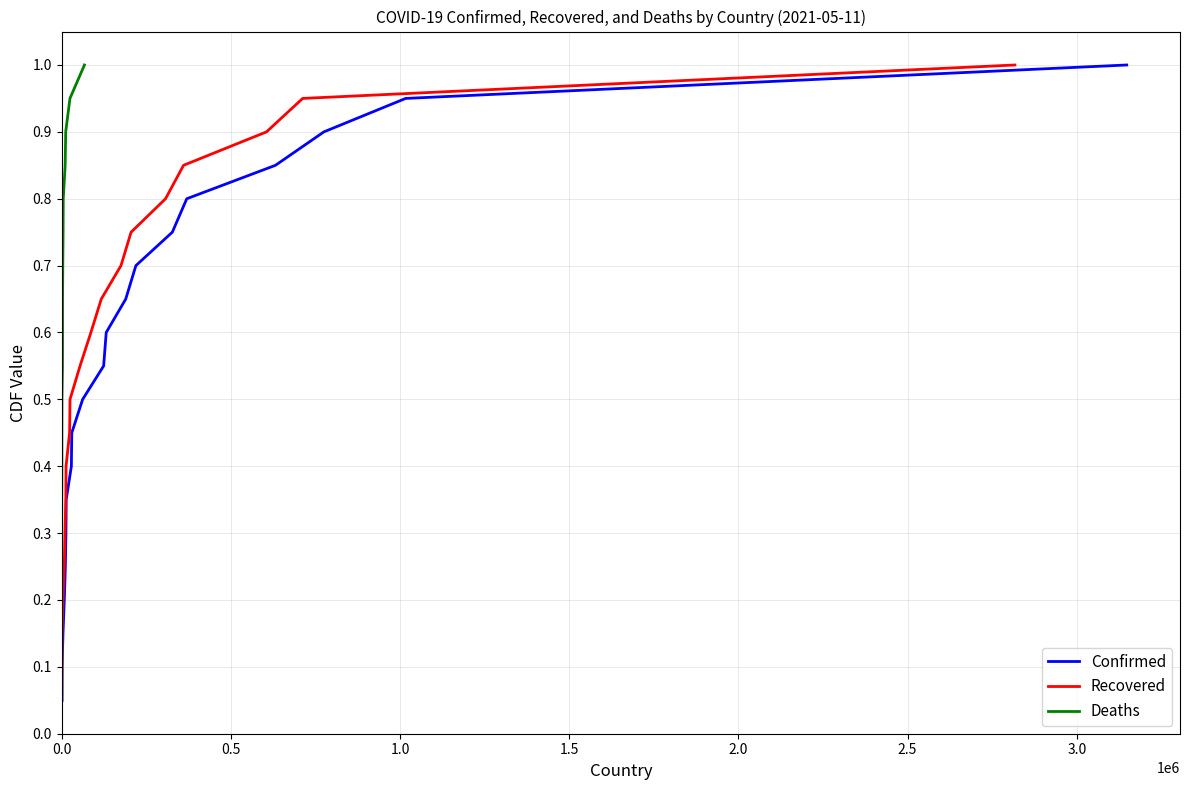

True or false: Deaths and Recovered intersect in this chart.

False